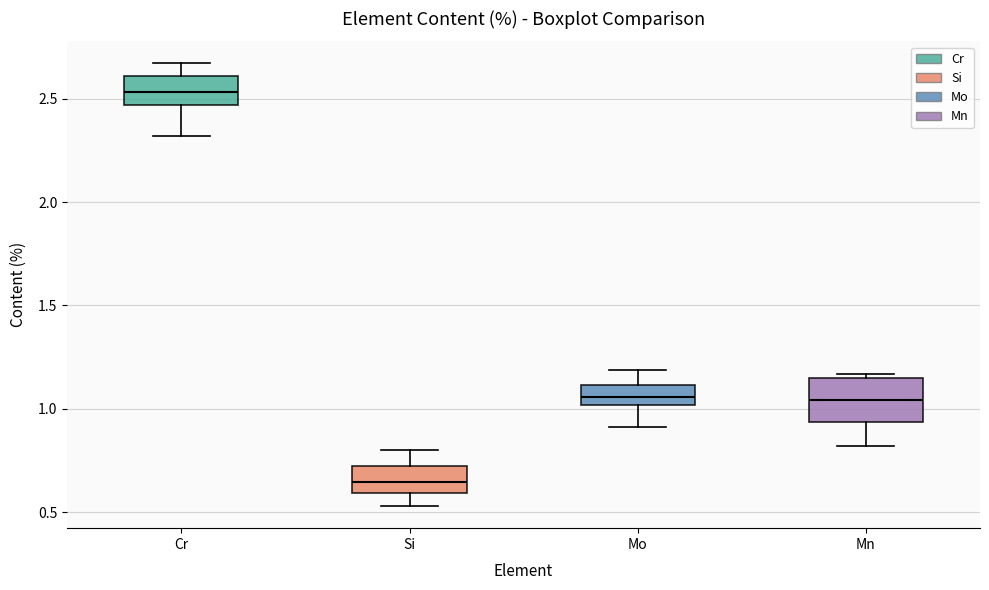

Which box has the highest median line?

Cr